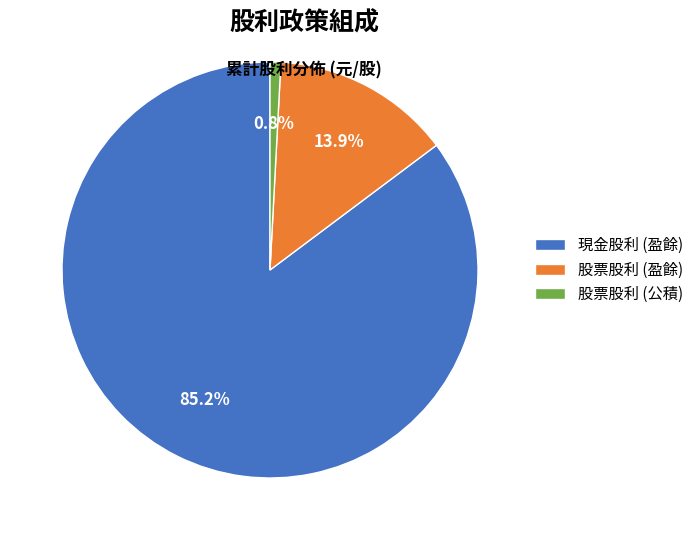

Is there a majority slice in this chart?

Yes